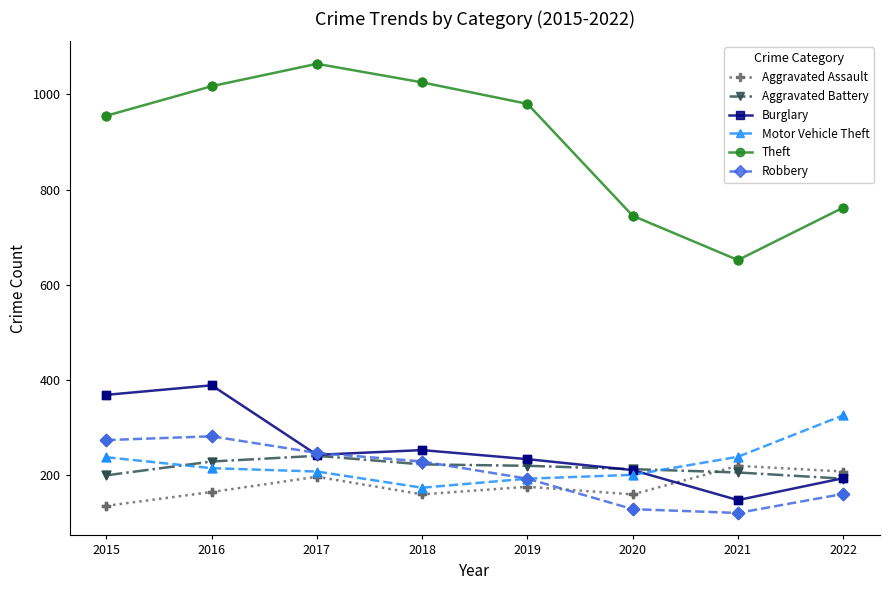

Which series has the widest spread of values?

Theft